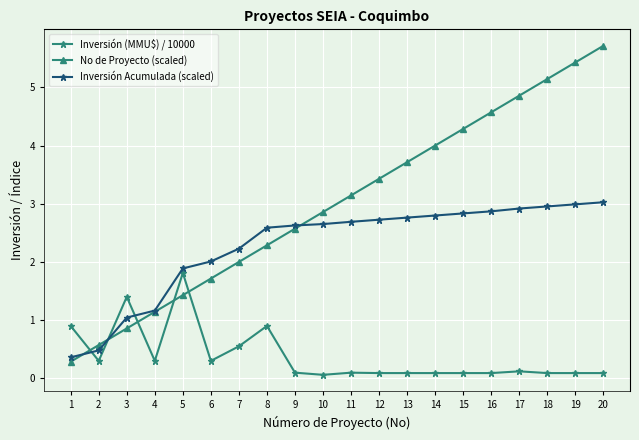

How many intersections are there between No de Proyecto (scaled) and Inversión (MMU$) / 10000?

5